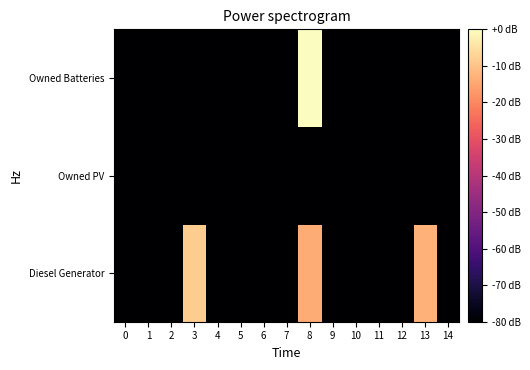

Reading left to right, what are all the values shown in this chart?

Diesel Generator: 0=-180.4	1=-180.4	2=-180.4	3=-8.3	4=-180.4	5=-180.4	6=-180.4	7=-180.4	8=-13.8	9=-180.4	10=-180.4	11=-180.4	12=-180.4	13=-12.9	14=-180.4
Owned PV: 0=-180.4	1=-180.4	2=-180.4	3=-180.4	4=-180.4	5=-180.4	6=-180.4	7=-180.4	8=-180.4	9=-180.4	10=-180.4	11=-180.4	12=-180.4	13=-180.4	14=-180.4
Owned Batteries: 0=-180.4	1=-180.4	2=-180.4	3=-180.4	4=-180.4	5=-180.4	6=-180.4	7=-180.4	8=0.0	9=-180.4	10=-180.4	11=-180.4	12=-180.4	13=-180.4	14=-180.4